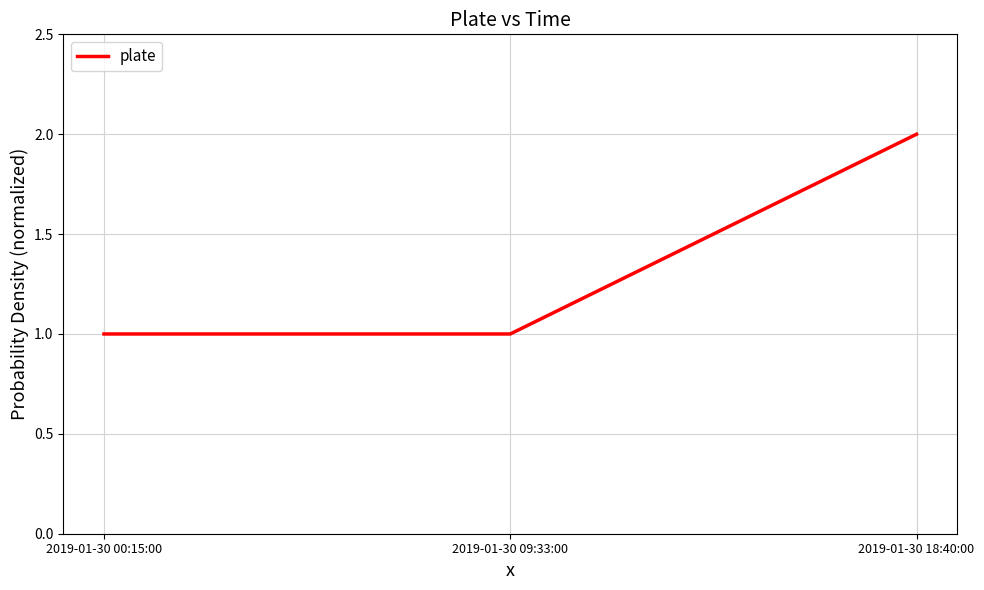

How many series are shown in this chart?

1